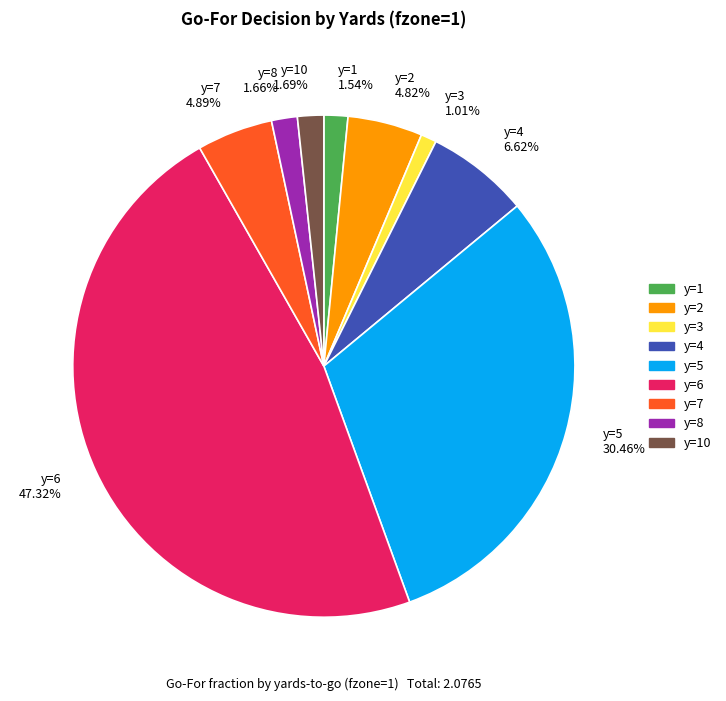

Which category has the smallest portion of the pie?

y=3 1.01%